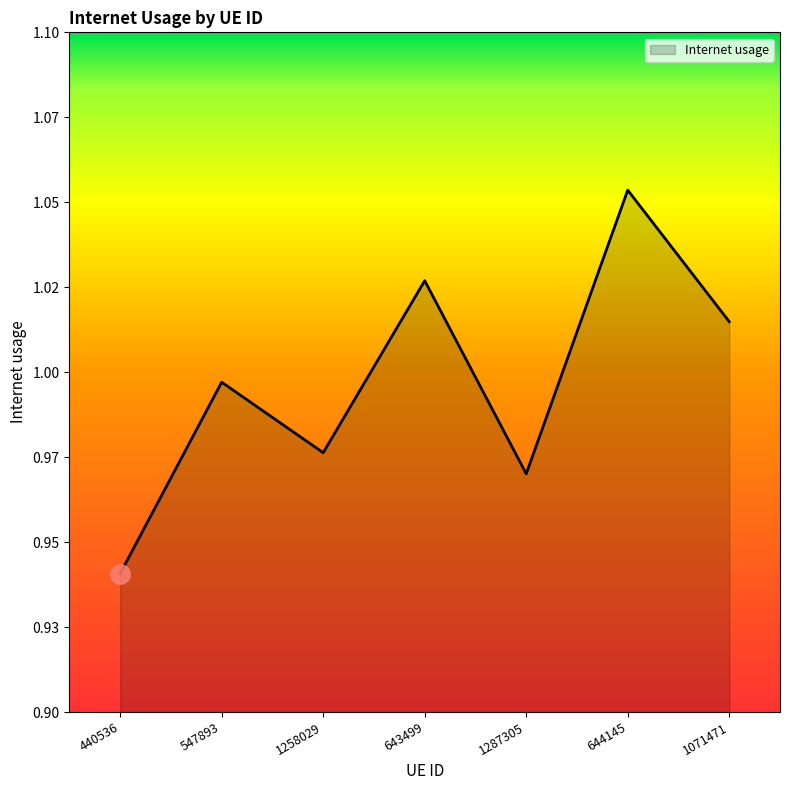

How many interior local valleys (lower than both neighbors) does the data have?

2